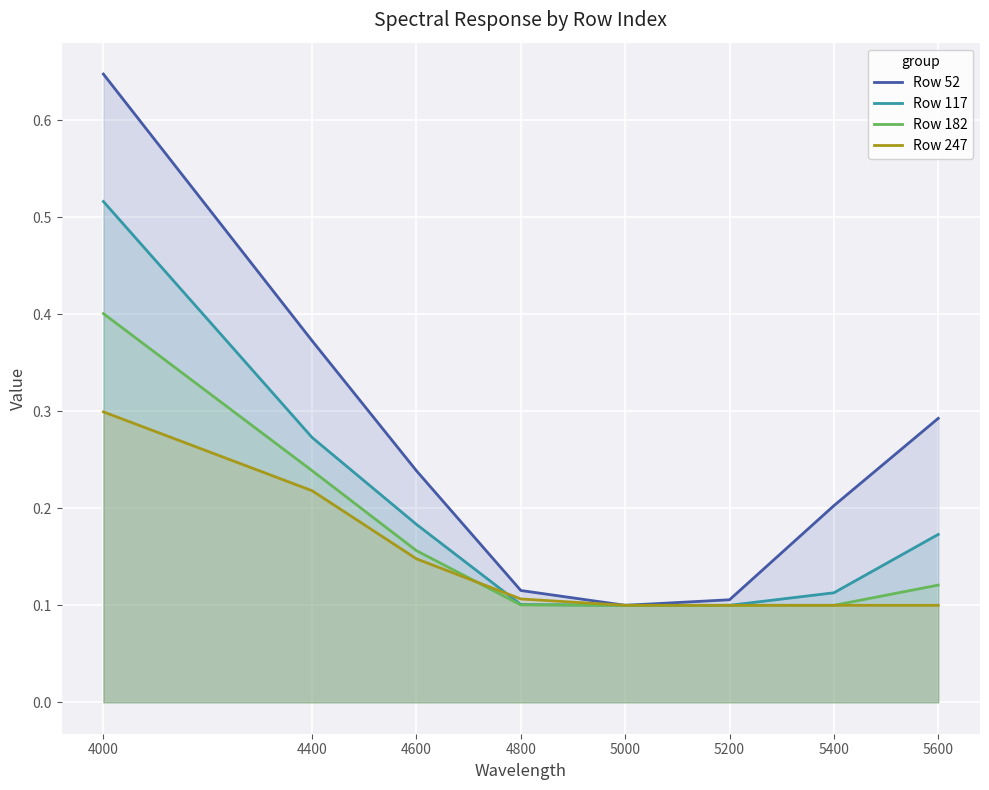

Which category has the highest value across all series?

4000